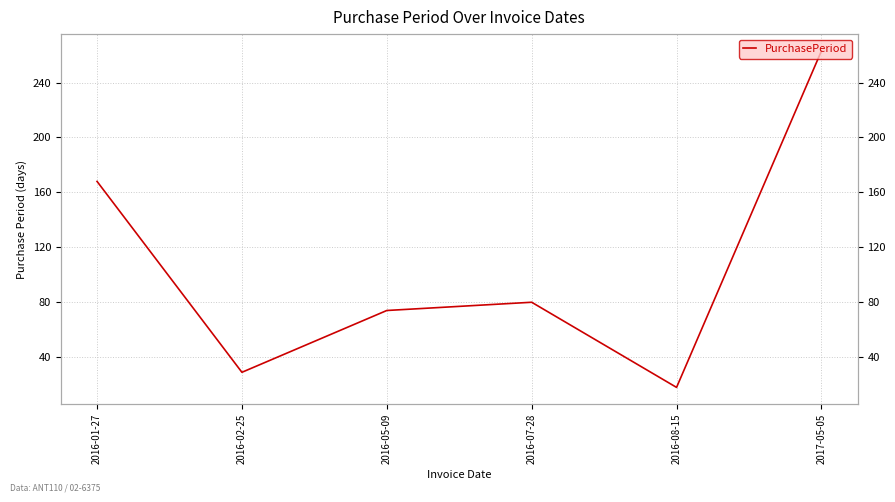

List the labels in order of value, largest first.

2017-05-05, 2016-01-27, 2016-07-28, 2016-05-09, 2016-02-25, 2016-08-15